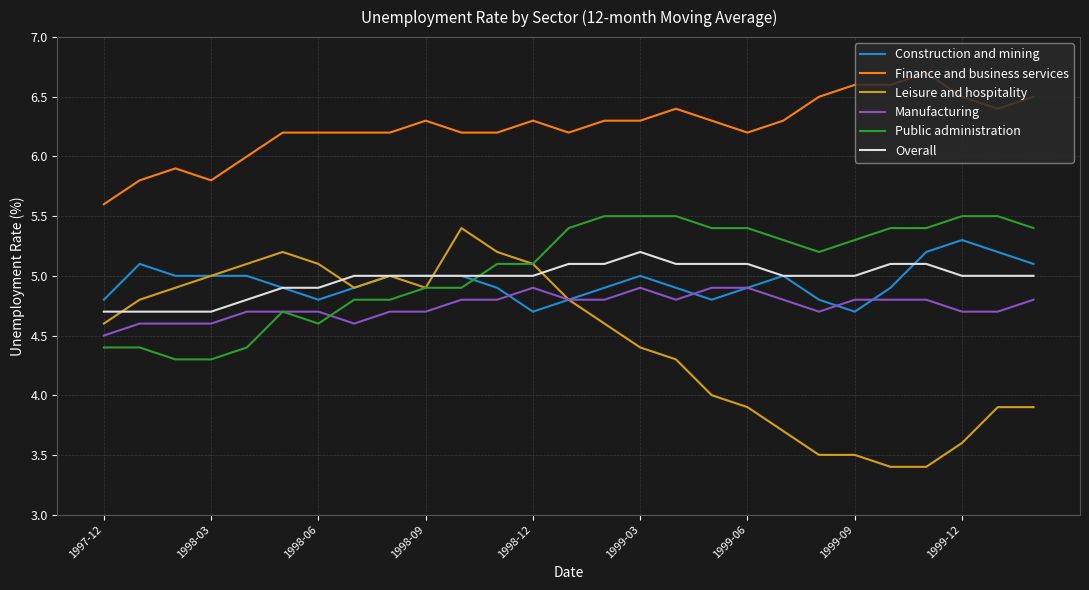

True or false: Construction and mining and Finance and business services cross at least once.

False